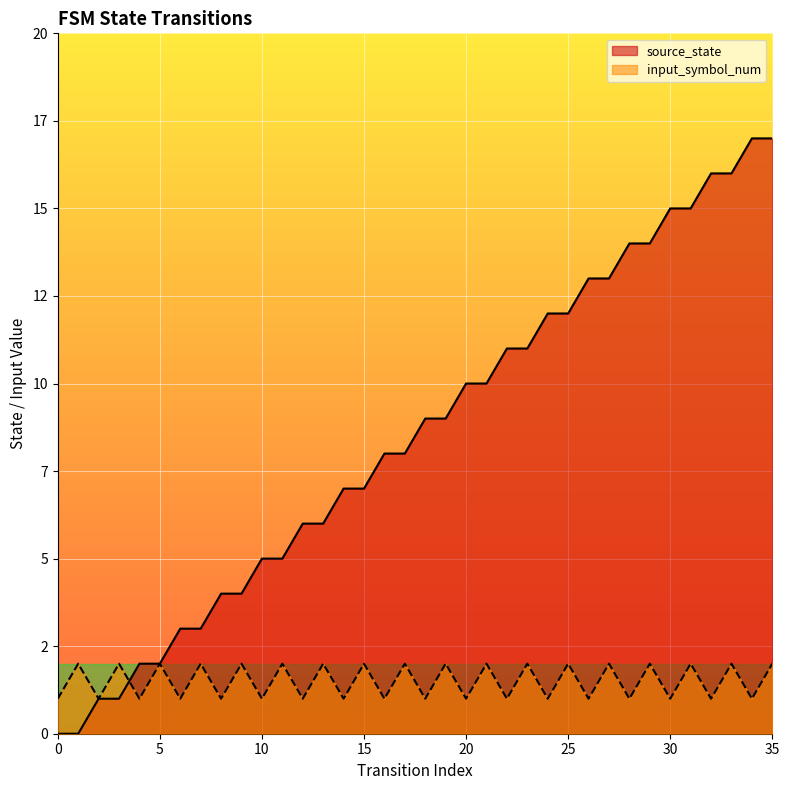

Reading left to right, list all the values displayed in this chart.

source_state: 0=0	1=0	2=1	3=1	4=2	5=2	6=3	7=3	8=4	9=4	10=5	11=5	12=6	13=6	14=7	15=7	16=8	17=8	18=9	19=9	20=10	21=10	22=11	23=11	24=12	25=12	26=13	27=13	28=14	29=14	30=15	31=15	32=16	33=16	34=17	35=17
input_symbol_num: 0=1	1=2	2=1	3=2	4=1	5=2	6=1	7=2	8=1	9=2	10=1	11=2	12=1	13=2	14=1	15=2	16=1	17=2	18=1	19=2	20=1	21=2	22=1	23=2	24=1	25=2	26=1	27=2	28=1	29=2	30=1	31=2	32=1	33=2	34=1	35=2